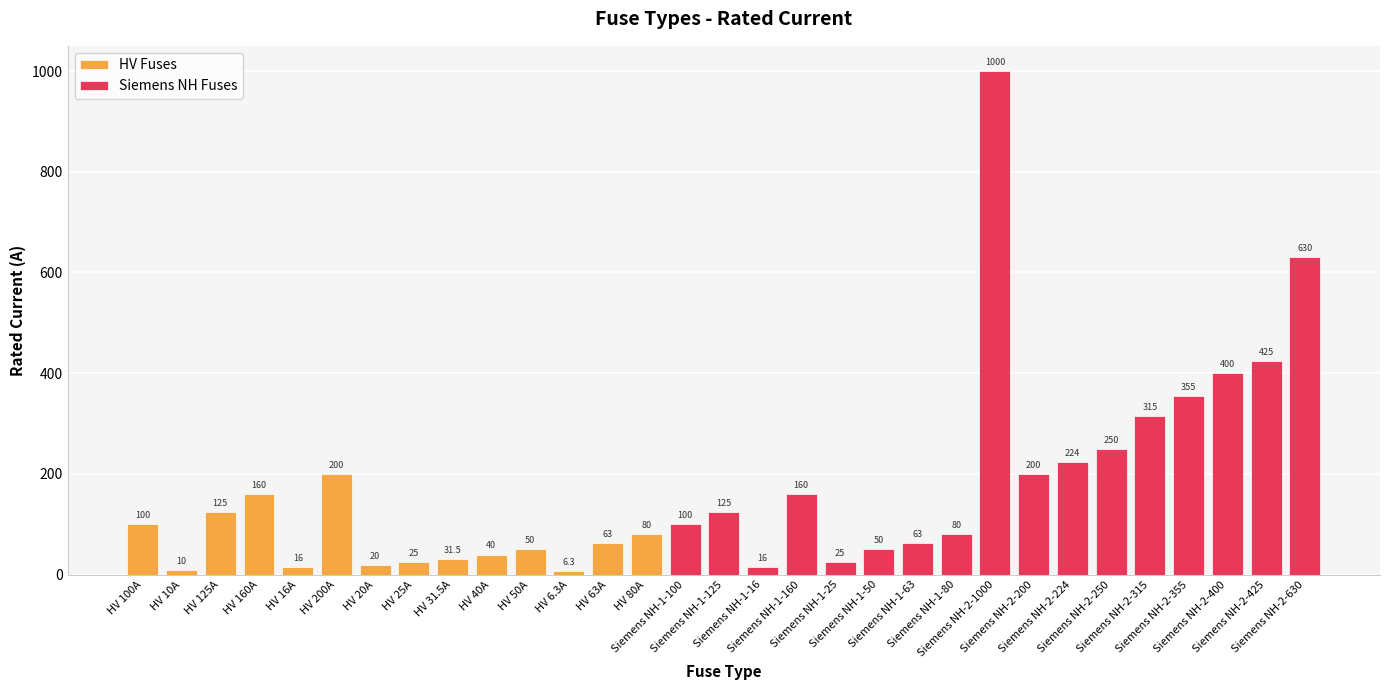

What is the value of the 21st bar from the left?

63.0